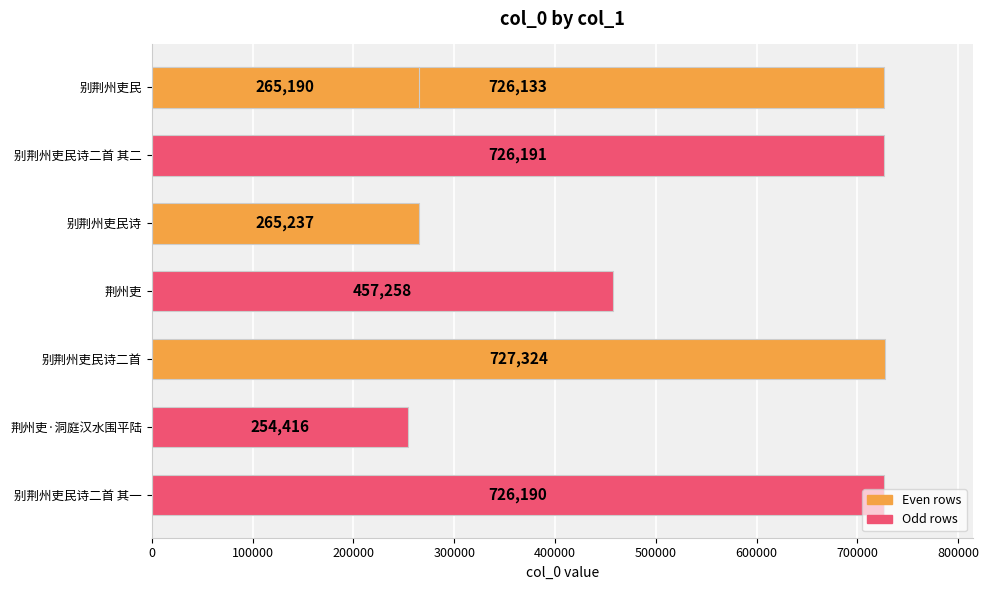

What is the difference between the maximum and minimum values?

472908